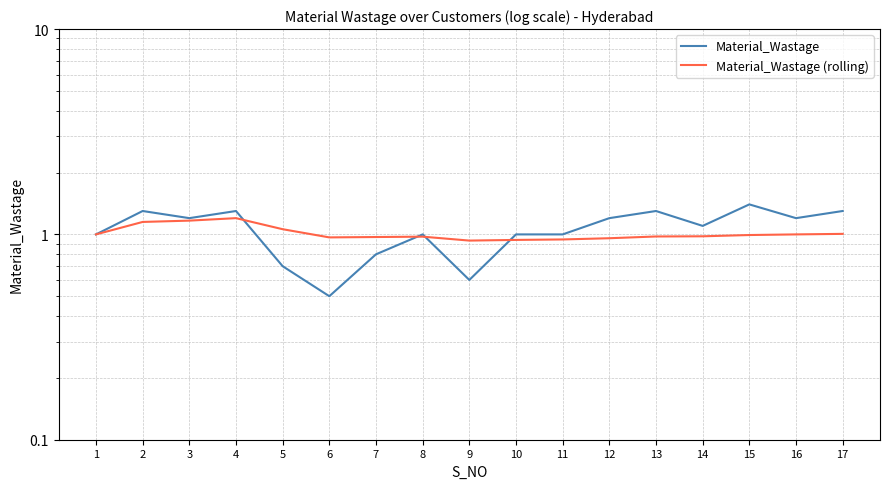

At which label is Material_Wastage (rolling) closest to 1?

1